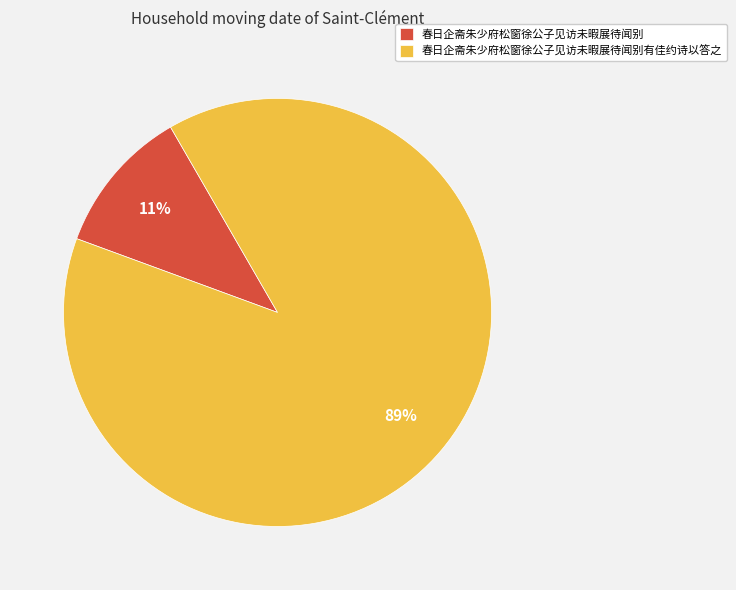

Which slice is the smallest?

春日企斋朱少府松窗徐公子见访未暇展待闻别